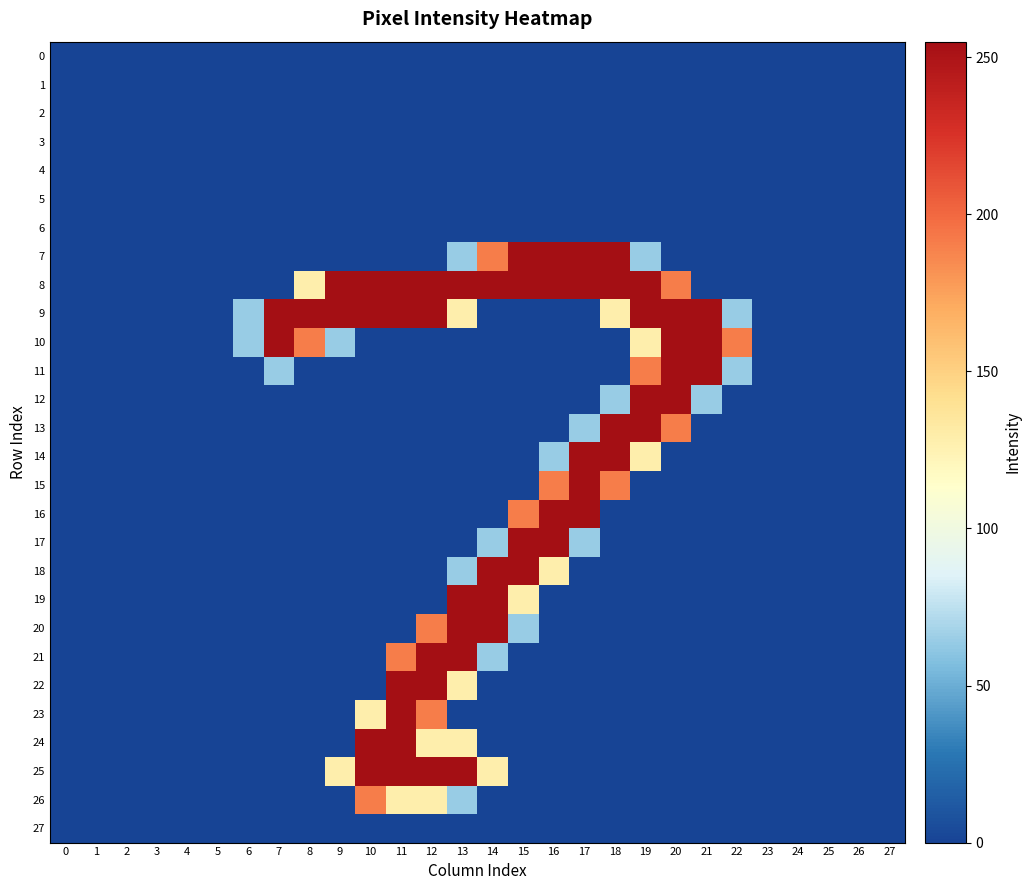

Reading left to right, what are all the values shown in this chart?

0: 0=0	1=0	2=0	3=0	4=0	5=0	6=0	7=0	8=0	9=0	10=0	11=0	12=0	13=0	14=0	15=0	16=0	17=0	18=0	19=0	20=0	21=0	22=0	23=0	24=0	25=0	26=0	27=0
1: 0=0	1=0	2=0	3=0	4=0	5=0	6=0	7=0	8=0	9=0	10=0	11=0	12=0	13=0	14=0	15=0	16=0	17=0	18=0	19=0	20=0	21=0	22=0	23=0	24=0	25=0	26=0	27=0
2: 0=0	1=0	2=0	3=0	4=0	5=0	6=0	7=0	8=0	9=0	10=0	11=0	12=0	13=0	14=0	15=0	16=0	17=0	18=0	19=0	20=0	21=0	22=0	23=0	24=0	25=0	26=0	27=0
3: 0=0	1=0	2=0	3=0	4=0	5=0	6=0	7=0	8=0	9=0	10=0	11=0	12=0	13=0	14=0	15=0	16=0	17=0	18=0	19=0	20=0	21=0	22=0	23=0	24=0	25=0	26=0	27=0
4: 0=0	1=0	2=0	3=0	4=0	5=0	6=0	7=0	8=0	9=0	10=0	11=0	12=0	13=0	14=0	15=0	16=0	17=0	18=0	19=0	20=0	21=0	22=0	23=0	24=0	25=0	26=0	27=0
5: 0=0	1=0	2=0	3=0	4=0	5=0	6=0	7=0	8=0	9=0	10=0	11=0	12=0	13=0	14=0	15=0	16=0	17=0	18=0	19=0	20=0	21=0	22=0	23=0	24=0	25=0	26=0	27=0
6: 0=0	1=0	2=0	3=0	4=0	5=0	6=0	7=0	8=0	9=0	10=0	11=0	12=0	13=0	14=0	15=0	16=0	17=0	18=0	19=0	20=0	21=0	22=0	23=0	24=0	25=0	26=0	27=0
7: 0=0	1=0	2=0	3=0	4=0	5=0	6=0	7=0	8=0	9=0	10=0	11=0	12=0	13=64	14=191	15=255	16=255	17=255	18=255	19=64	20=0	21=0	22=0	23=0	24=0	25=0	26=0	27=0
8: 0=0	1=0	2=0	3=0	4=0	5=0	6=0	7=0	8=128	9=255	10=255	11=255	12=255	13=255	14=255	15=255	16=255	17=255	18=255	19=255	20=191	21=0	22=0	23=0	24=0	25=0	26=0	27=0
9: 0=0	1=0	2=0	3=0	4=0	5=0	6=64	7=255	8=255	9=255	10=255	11=255	12=255	13=128	14=0	15=0	16=0	17=0	18=128	19=255	20=255	21=255	22=64	23=0	24=0	25=0	26=0	27=0
10: 0=0	1=0	2=0	3=0	4=0	5=0	6=64	7=255	8=191	9=64	10=0	11=0	12=0	13=0	14=0	15=0	16=0	17=0	18=0	19=128	20=255	21=255	22=191	23=0	24=0	25=0	26=0	27=0
11: 0=0	1=0	2=0	3=0	4=0	5=0	6=0	7=64	8=0	9=0	10=0	11=0	12=0	13=0	14=0	15=0	16=0	17=0	18=0	19=191	20=255	21=255	22=64	23=0	24=0	25=0	26=0	27=0
12: 0=0	1=0	2=0	3=0	4=0	5=0	6=0	7=0	8=0	9=0	10=0	11=0	12=0	13=0	14=0	15=0	16=0	17=0	18=64	19=255	20=255	21=64	22=0	23=0	24=0	25=0	26=0	27=0
13: 0=0	1=0	2=0	3=0	4=0	5=0	6=0	7=0	8=0	9=0	10=0	11=0	12=0	13=0	14=0	15=0	16=0	17=64	18=255	19=255	20=191	21=0	22=0	23=0	24=0	25=0	26=0	27=0
14: 0=0	1=0	2=0	3=0	4=0	5=0	6=0	7=0	8=0	9=0	10=0	11=0	12=0	13=0	14=0	15=0	16=64	17=255	18=255	19=128	20=0	21=0	22=0	23=0	24=0	25=0	26=0	27=0
15: 0=0	1=0	2=0	3=0	4=0	5=0	6=0	7=0	8=0	9=0	10=0	11=0	12=0	13=0	14=0	15=0	16=191	17=255	18=191	19=0	20=0	21=0	22=0	23=0	24=0	25=0	26=0	27=0
16: 0=0	1=0	2=0	3=0	4=0	5=0	6=0	7=0	8=0	9=0	10=0	11=0	12=0	13=0	14=0	15=191	16=255	17=255	18=0	19=0	20=0	21=0	22=0	23=0	24=0	25=0	26=0	27=0
17: 0=0	1=0	2=0	3=0	4=0	5=0	6=0	7=0	8=0	9=0	10=0	11=0	12=0	13=0	14=64	15=255	16=255	17=64	18=0	19=0	20=0	21=0	22=0	23=0	24=0	25=0	26=0	27=0
18: 0=0	1=0	2=0	3=0	4=0	5=0	6=0	7=0	8=0	9=0	10=0	11=0	12=0	13=64	14=255	15=255	16=128	17=0	18=0	19=0	20=0	21=0	22=0	23=0	24=0	25=0	26=0	27=0
19: 0=0	1=0	2=0	3=0	4=0	5=0	6=0	7=0	8=0	9=0	10=0	11=0	12=0	13=255	14=255	15=128	16=0	17=0	18=0	19=0	20=0	21=0	22=0	23=0	24=0	25=0	26=0	27=0
20: 0=0	1=0	2=0	3=0	4=0	5=0	6=0	7=0	8=0	9=0	10=0	11=0	12=191	13=255	14=255	15=64	16=0	17=0	18=0	19=0	20=0	21=0	22=0	23=0	24=0	25=0	26=0	27=0
21: 0=0	1=0	2=0	3=0	4=0	5=0	6=0	7=0	8=0	9=0	10=0	11=191	12=255	13=255	14=64	15=0	16=0	17=0	18=0	19=0	20=0	21=0	22=0	23=0	24=0	25=0	26=0	27=0
22: 0=0	1=0	2=0	3=0	4=0	5=0	6=0	7=0	8=0	9=0	10=0	11=255	12=255	13=128	14=0	15=0	16=0	17=0	18=0	19=0	20=0	21=0	22=0	23=0	24=0	25=0	26=0	27=0
23: 0=0	1=0	2=0	3=0	4=0	5=0	6=0	7=0	8=0	9=0	10=128	11=255	12=191	13=0	14=0	15=0	16=0	17=0	18=0	19=0	20=0	21=0	22=0	23=0	24=0	25=0	26=0	27=0
24: 0=0	1=0	2=0	3=0	4=0	5=0	6=0	7=0	8=0	9=0	10=255	11=255	12=128	13=128	14=0	15=0	16=0	17=0	18=0	19=0	20=0	21=0	22=0	23=0	24=0	25=0	26=0	27=0
25: 0=0	1=0	2=0	3=0	4=0	5=0	6=0	7=0	8=0	9=128	10=255	11=255	12=255	13=255	14=128	15=0	16=0	17=0	18=0	19=0	20=0	21=0	22=0	23=0	24=0	25=0	26=0	27=0
26: 0=0	1=0	2=0	3=0	4=0	5=0	6=0	7=0	8=0	9=0	10=191	11=128	12=128	13=64	14=0	15=0	16=0	17=0	18=0	19=0	20=0	21=0	22=0	23=0	24=0	25=0	26=0	27=0
27: 0=0	1=0	2=0	3=0	4=0	5=0	6=0	7=0	8=0	9=0	10=0	11=0	12=0	13=0	14=0	15=0	16=0	17=0	18=0	19=0	20=0	21=0	22=0	23=0	24=0	25=0	26=0	27=0